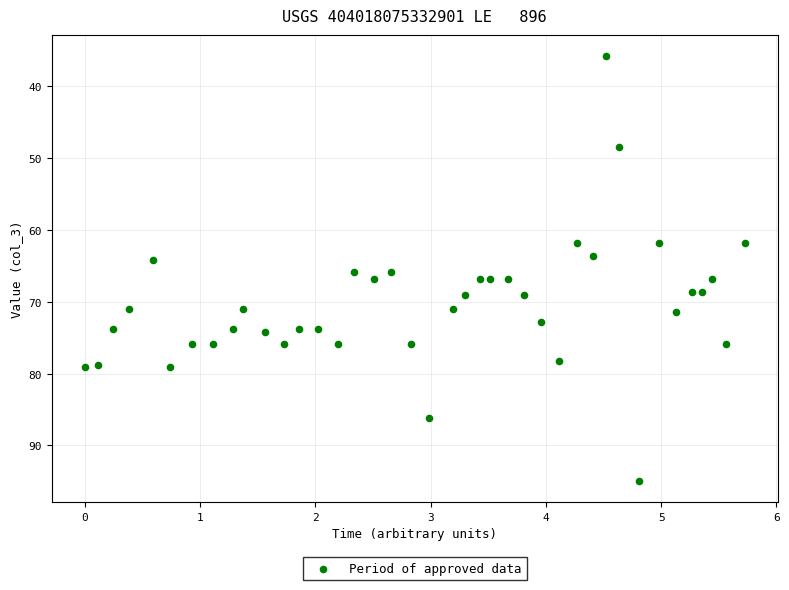

What is the range of X values (max minus min)?

5.7